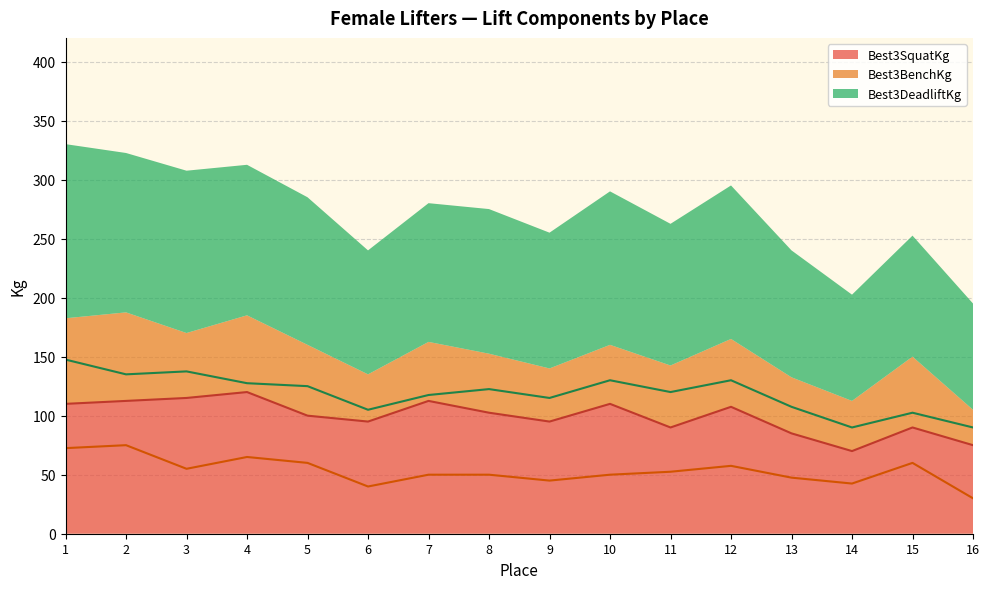

Rank the categories by Best3DeadliftKg value from lowest to highest.

14, 16, 15, 6, 13, 9, 7, 11, 8, 5, 4, 10, 12, 2, 3, 1